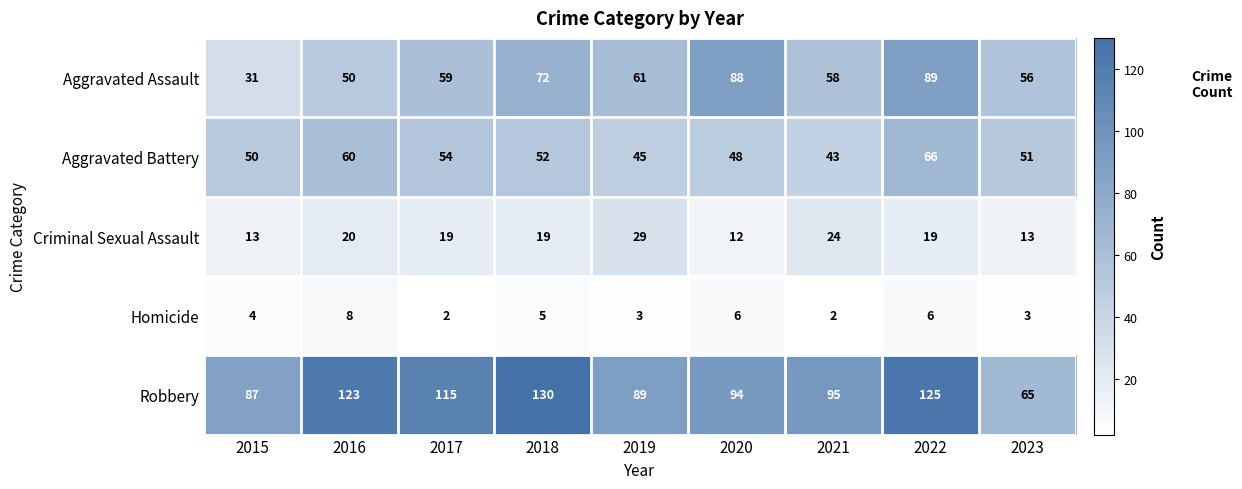

What is the spread (max minus min) of values at 2022?

119